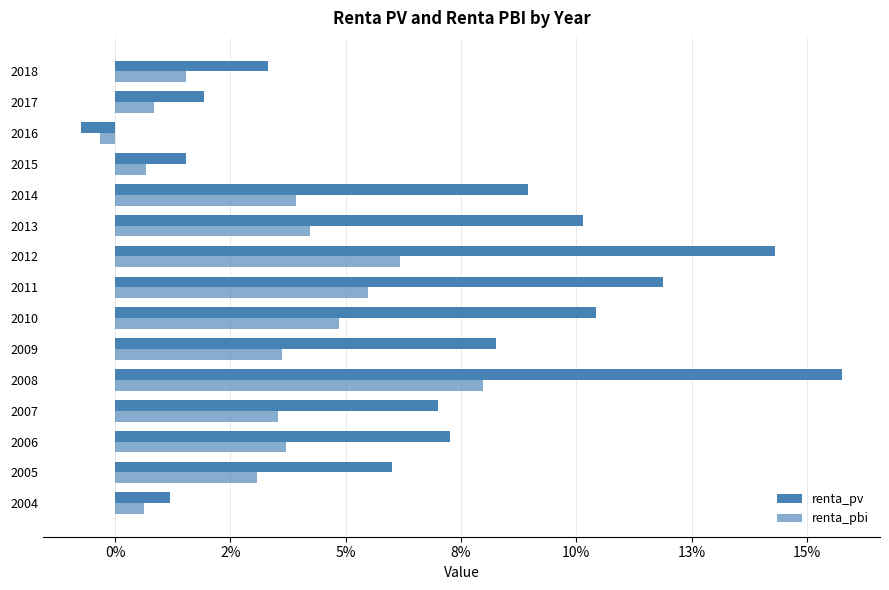

Which series has the largest total across all categories?

renta_pv